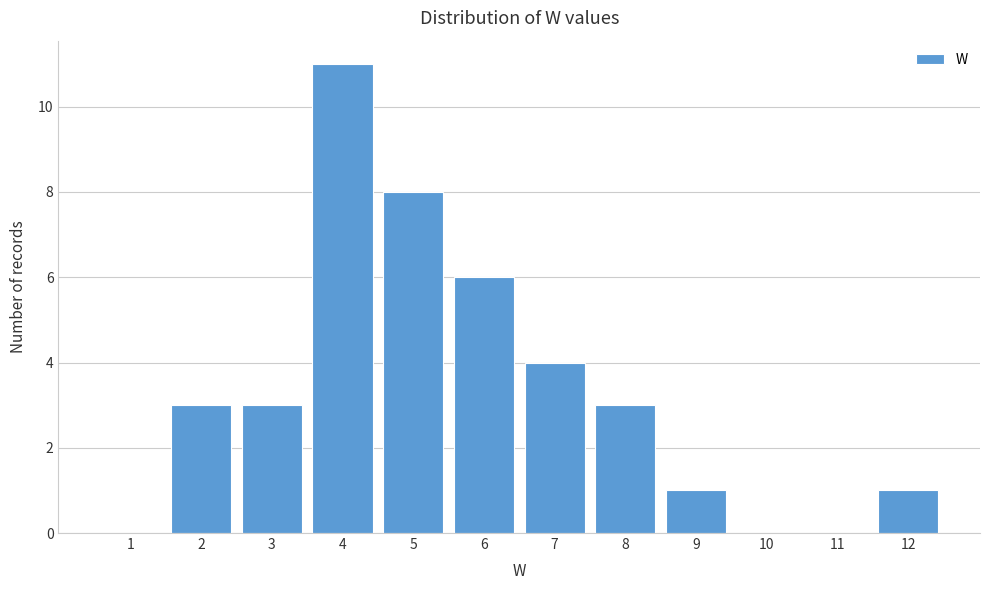

Reading left to right, transcribe all the data shown in this chart.

1=0	2=3	3=3	4=11	5=8	6=6	7=4	8=3	9=1	10=0	11=0	12=1